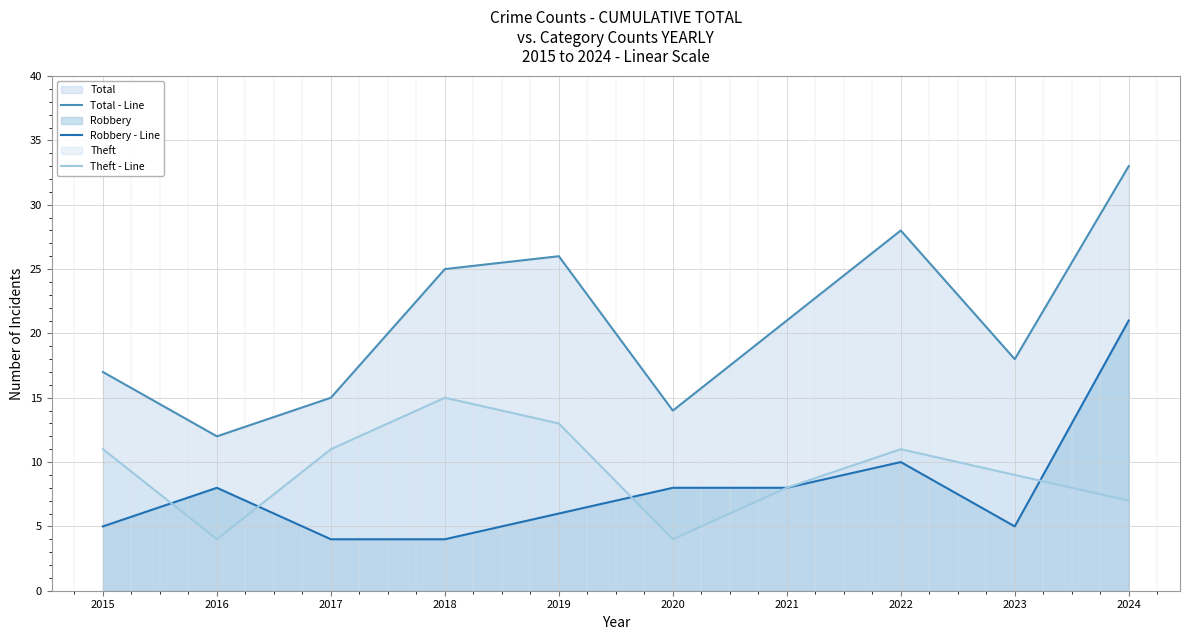

Is it true that Robbery - Line equals 4 at 2018?

True